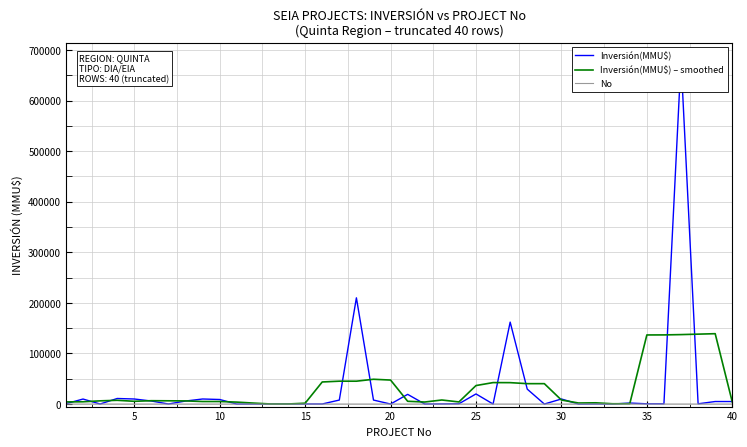

Reading left to right, transcribe all the data shown in this chart.

Inversión(MMU$): 700.0	9900.0	120.0	11000.0	10000.0	6000.0	127.0	6000.0	10000.0	9000.0	0.0	157.0	81.0	136.0	136.0	136.0	7900.0	210000.0	7900.0	40.0	19191.0	42.0	250.0	560.0	20000.0	37.0	162000.0	29500.0	37.0	10000.0	30.0	250.0	2.0	2000.0	500.0	500.0	680000.0	500.0	5000.0	5000.0
Inversión(MMU$) – smoothed: 4264.0	4484.0	6344.0	7404.0	5449.4	6625.4	6425.4	6225.4	5025.4	5031.4	3847.6	1874.8	102.0	129.2	1677.8	43661.6	45214.4	45195.2	49006.2	47434.6	5484.6	4016.6	8008.6	4177.8	36569.4	42419.4	42314.8	40314.8	40313.4	7963.4	2063.8	2456.4	556.4	650.4	136600.4	136700.0	137300.0	138200.0	139100.0	4100.0
No: 1.0	2.0	3.0	4.0	5.0	6.0	7.0	8.0	9.0	10.0	11.0	12.0	13.0	14.0	15.0	16.0	17.0	18.0	19.0	20.0	21.0	22.0	23.0	24.0	25.0	26.0	27.0	28.0	29.0	30.0	31.0	32.0	33.0	34.0	35.0	36.0	37.0	38.0	39.0	40.0